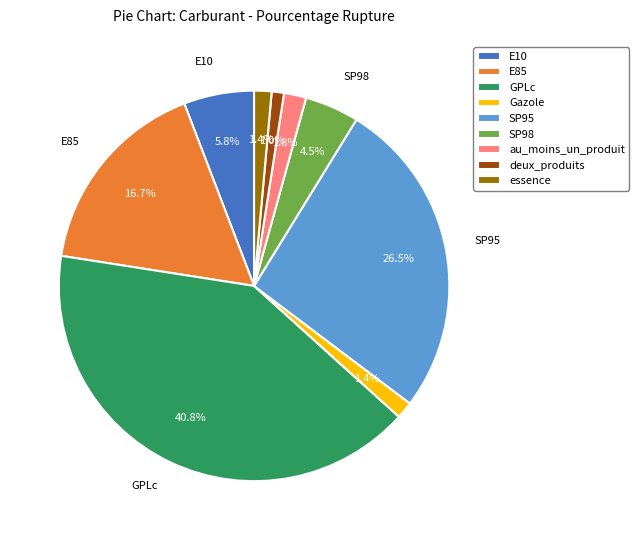

To the nearest percent, what is the combined percentage of E85 and au_moins_un_produit?

19%